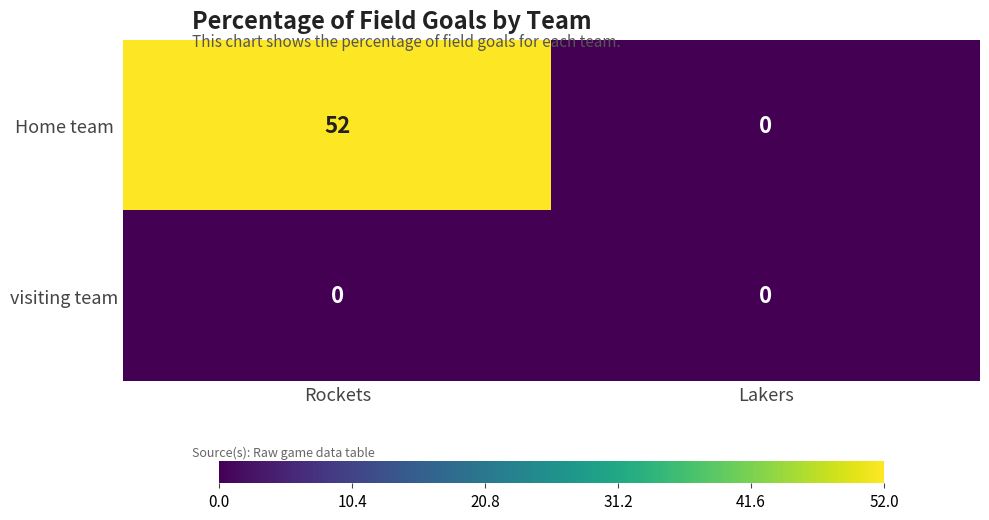

What is the difference between the highest and lowest values at Rockets?

52